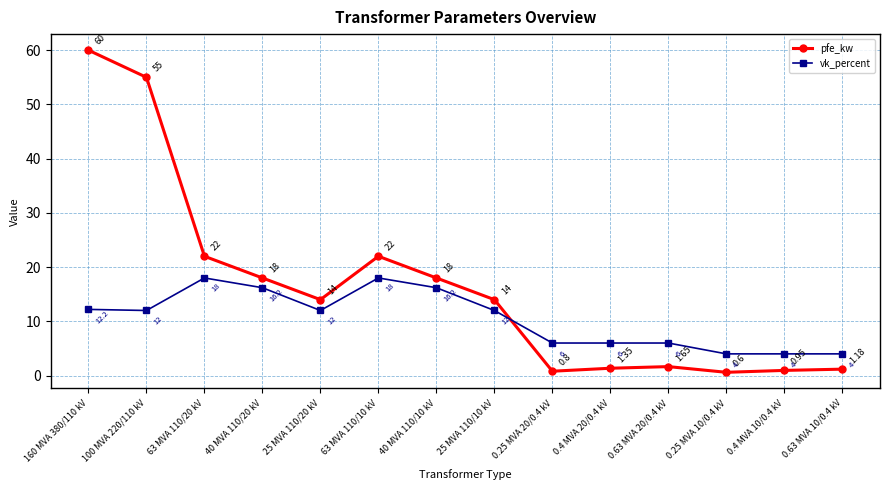

How many series are shown in this chart?

2